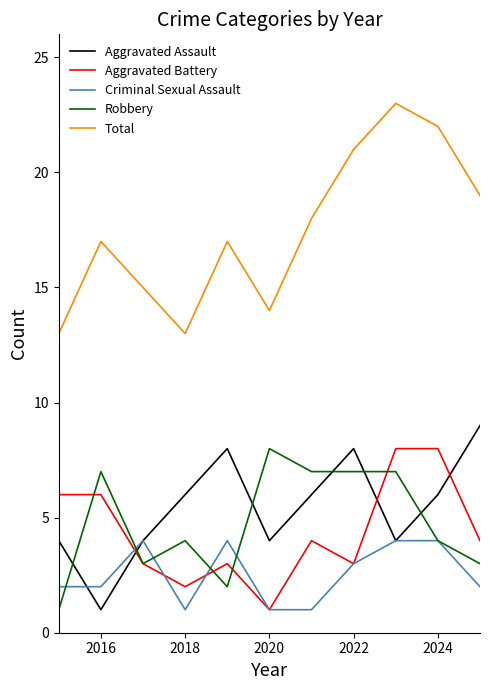

At how many categories does at least one series exceed 3?

11